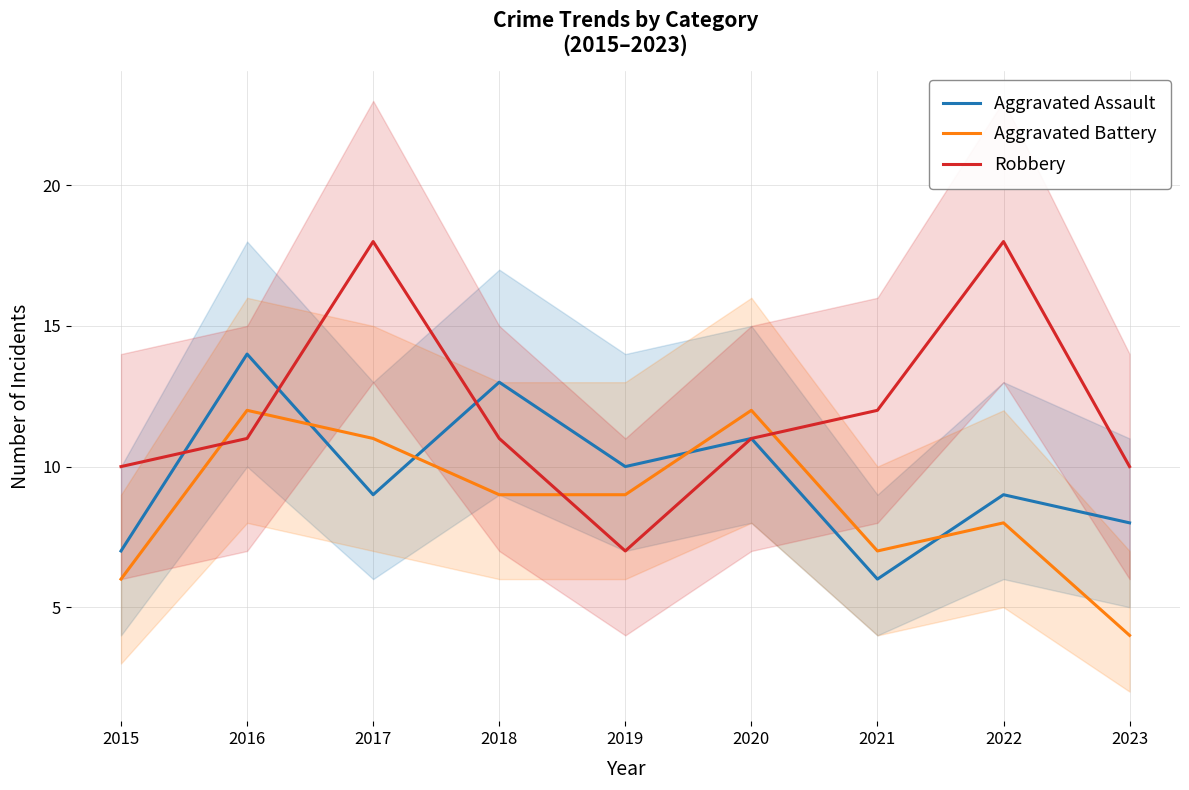

Where does the Aggravated Assault series first go above 9?

2016